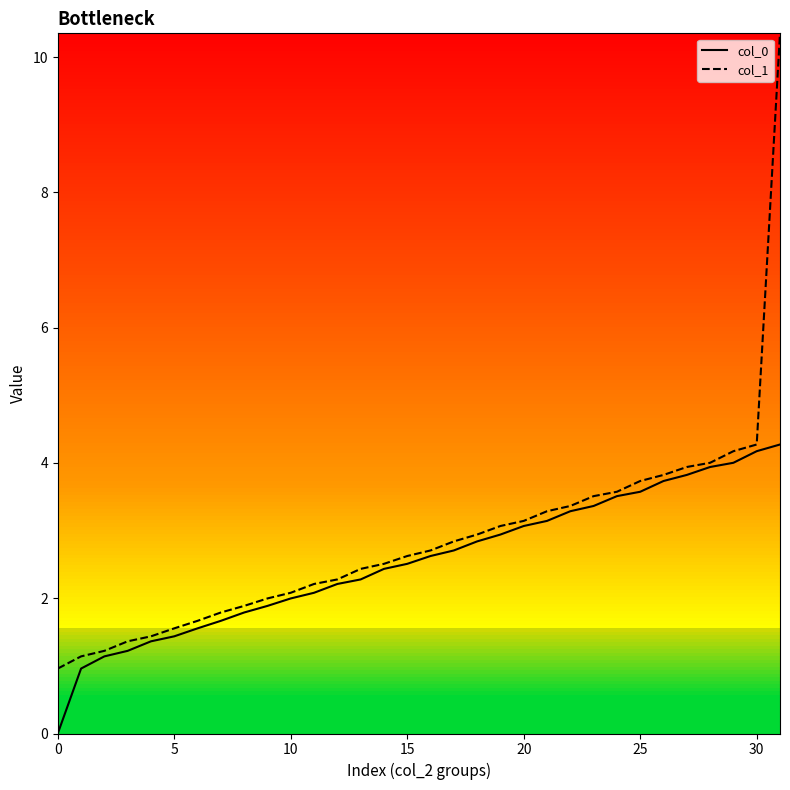

True or false: col_0 and col_1 intersect in this chart.

False